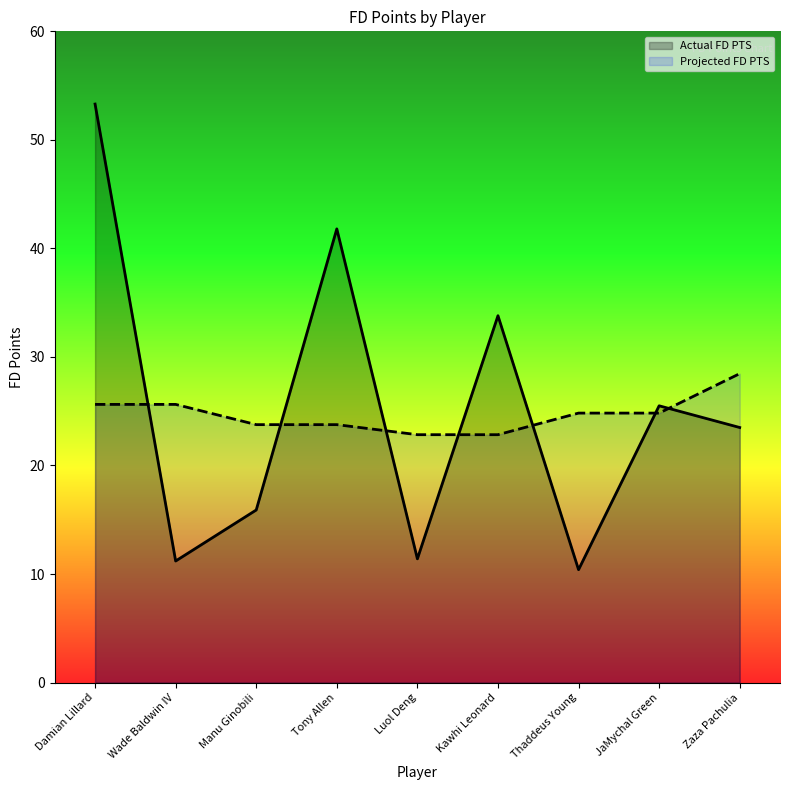

What value does the Projected FD PTS series have at Luol Deng?

22.8